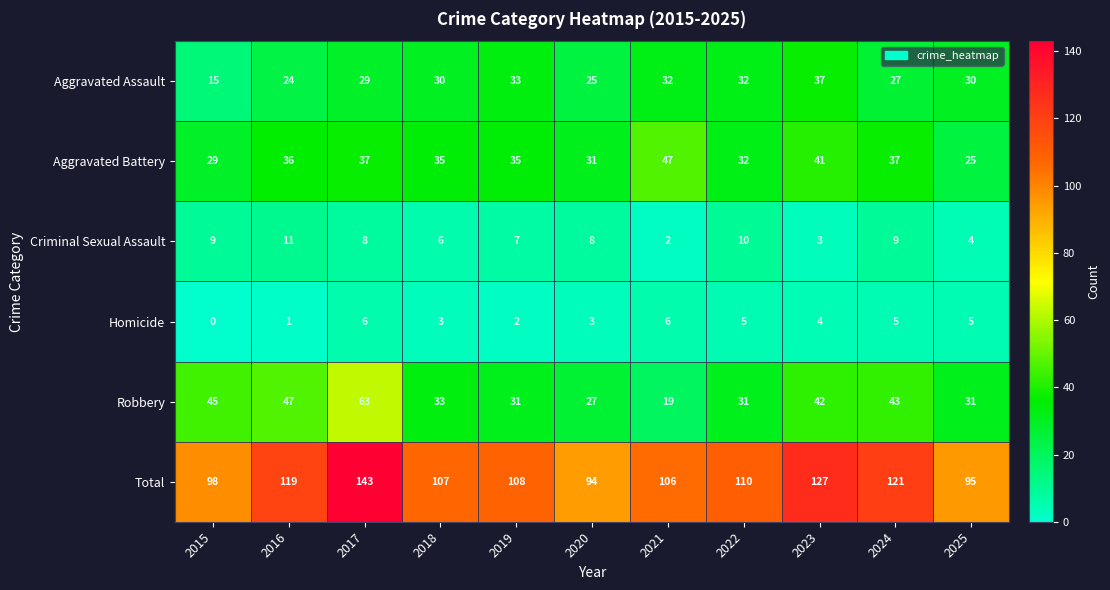

What is the difference between the highest and lowest values at 2021?

104